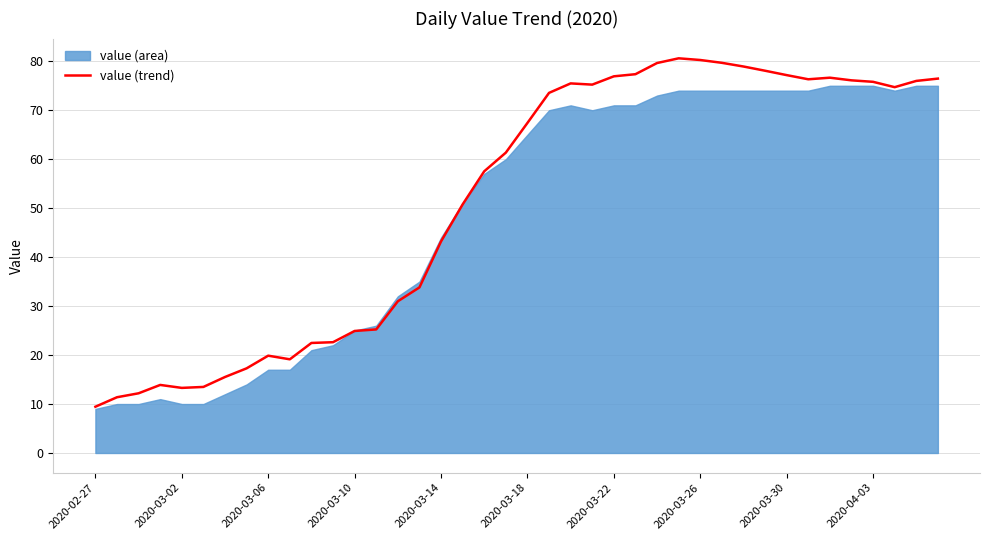

Which has a higher value, 22 or 28?

28